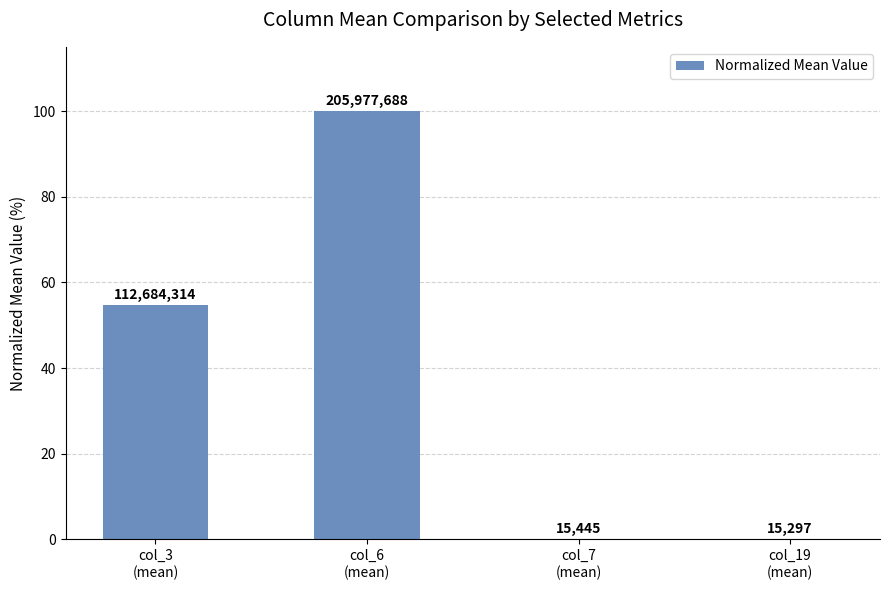

What is the difference between the values at col_7
(mean) and col_6
(mean)?

100.0